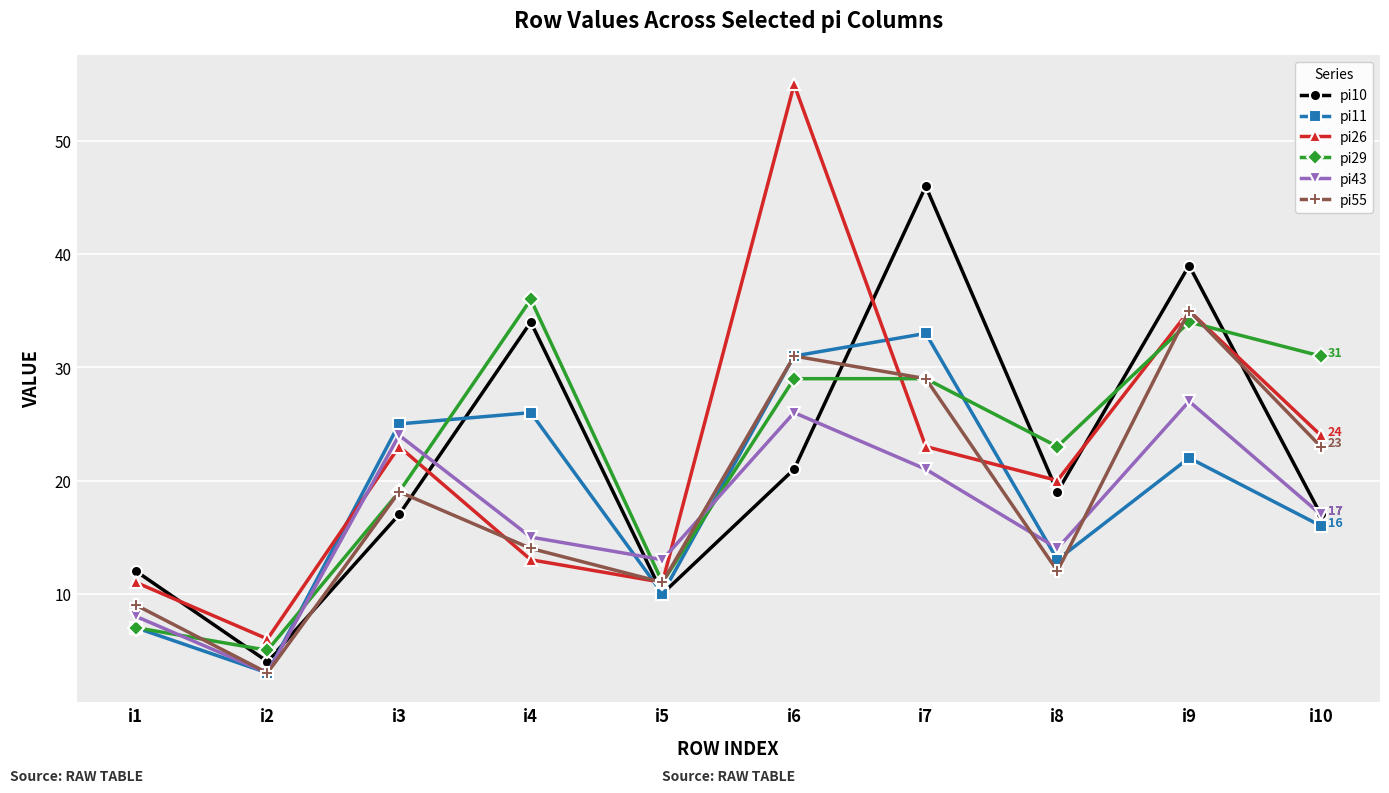

Is the value of pi29 at i3 greater than the value of pi26 at i1?

Yes